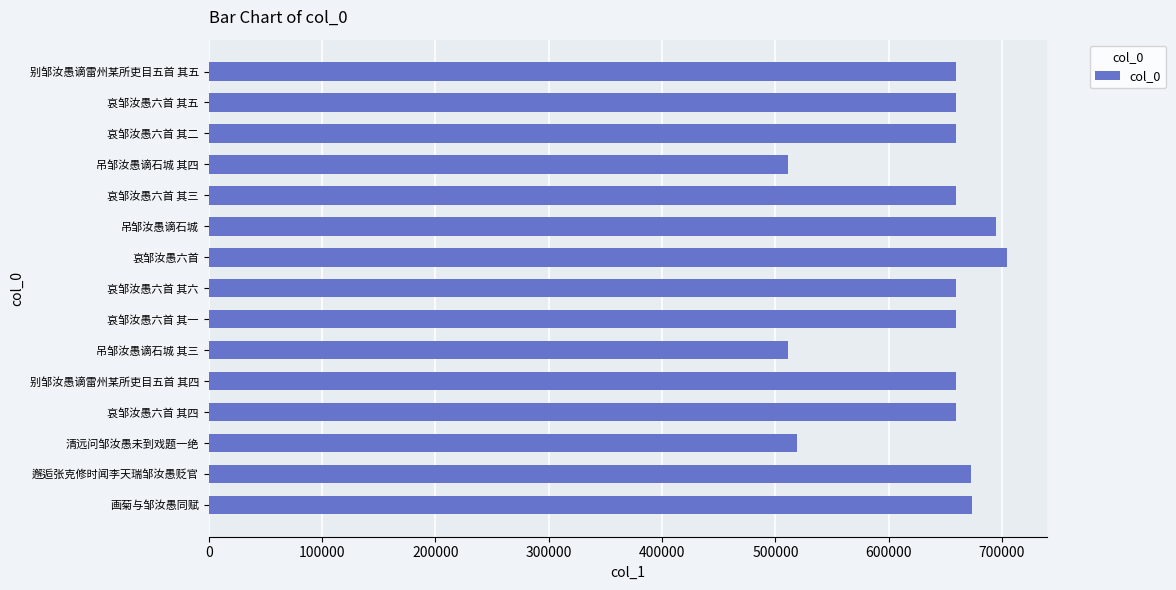

The chart shows a value of 659424 at 哀邹汝愚六首 其六. True or false?

True